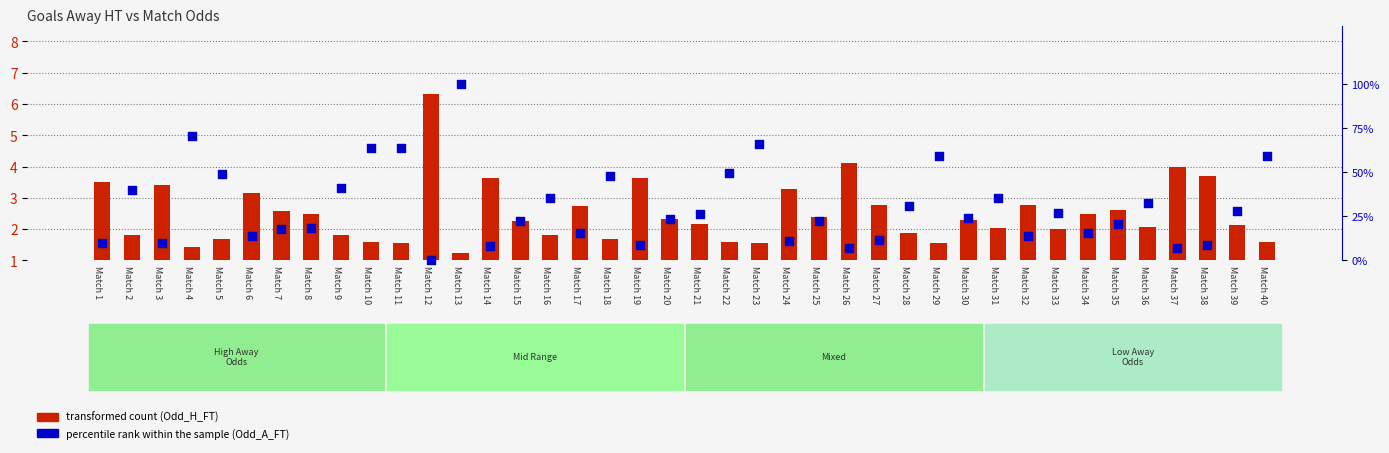

What is the total value across all series at Match 33?

29.1